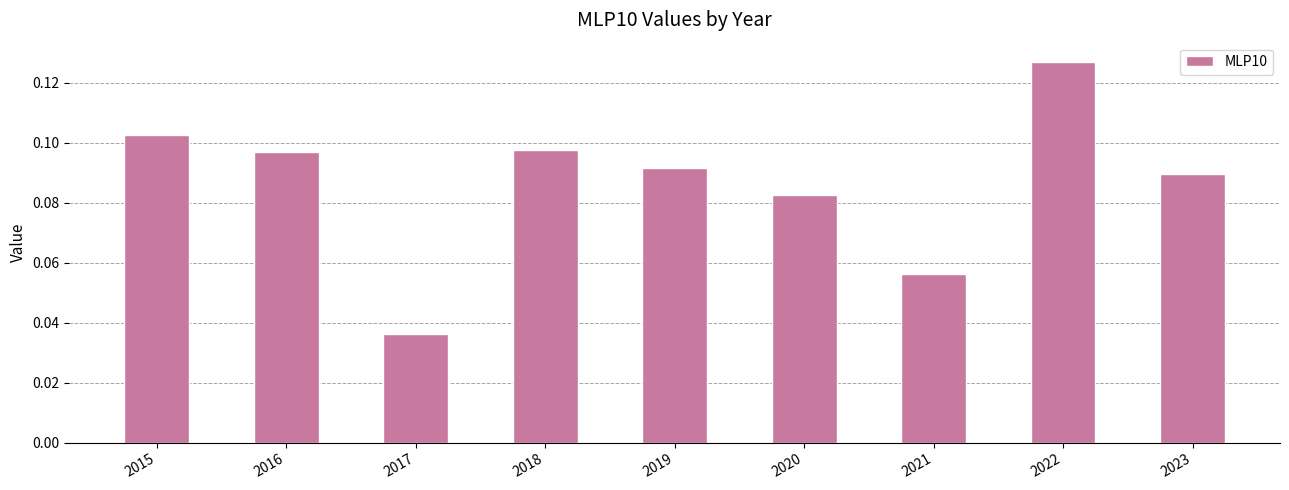

Between 2016 and 2017, which is larger?

2016